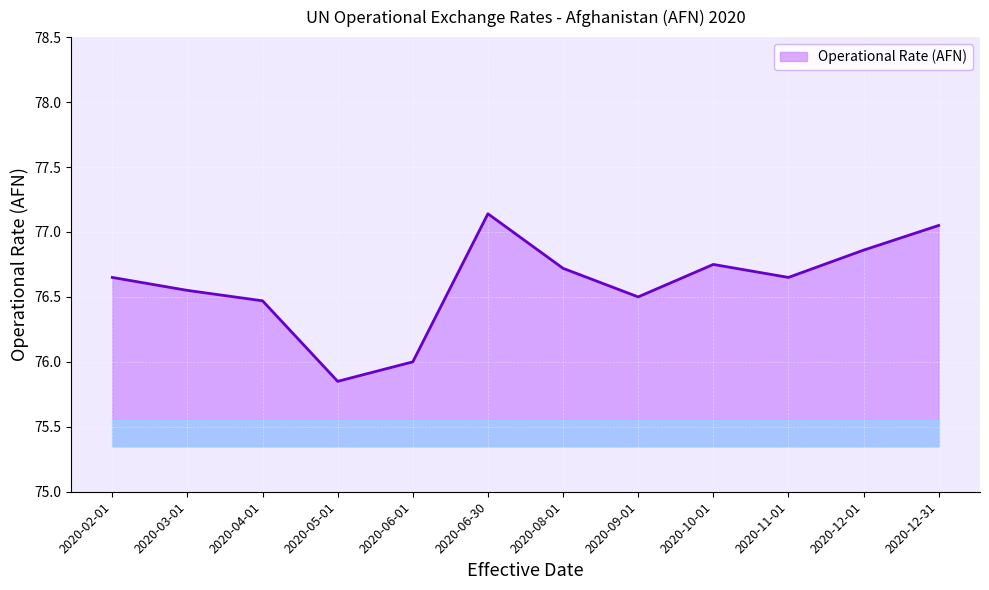

What position from the left is 2020-06-01?

5